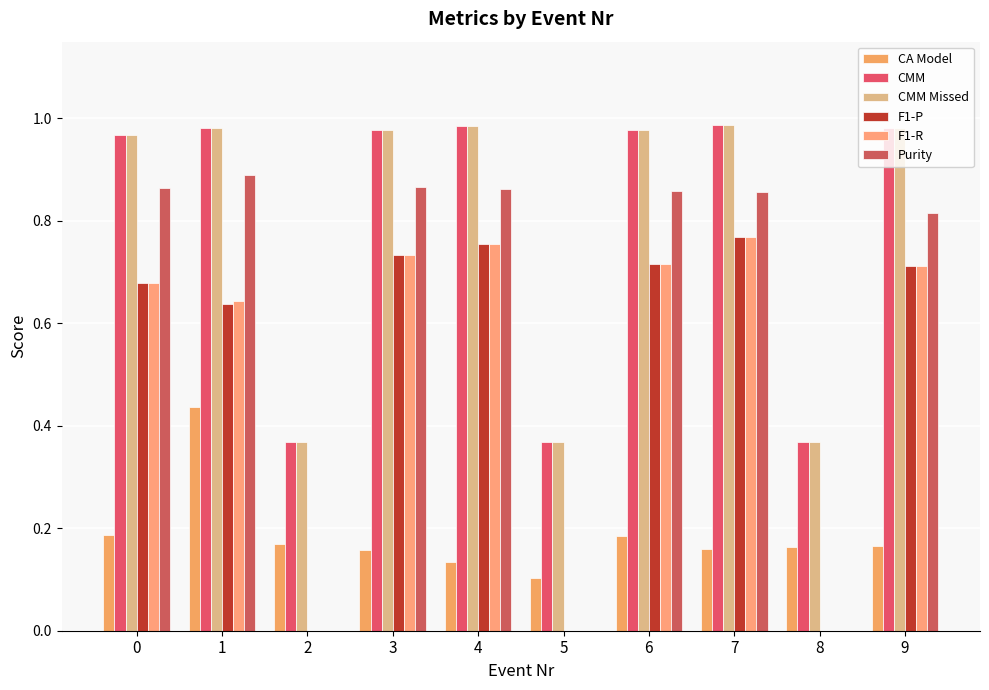

True or false: CA Model has a value of 0.2 at 3.

True